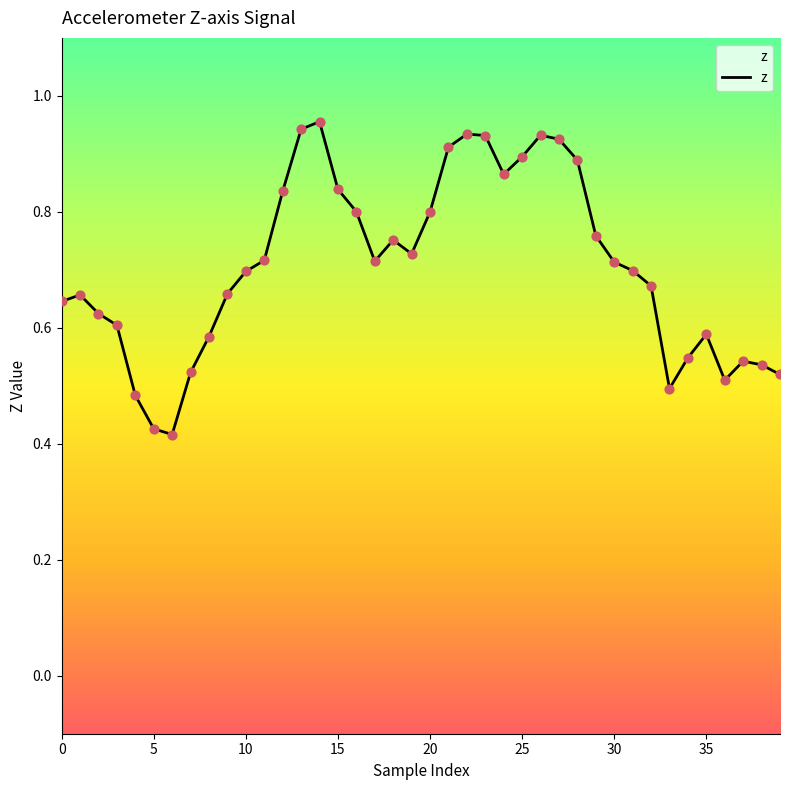

What is the change in value from 21 to 32?

-0.2